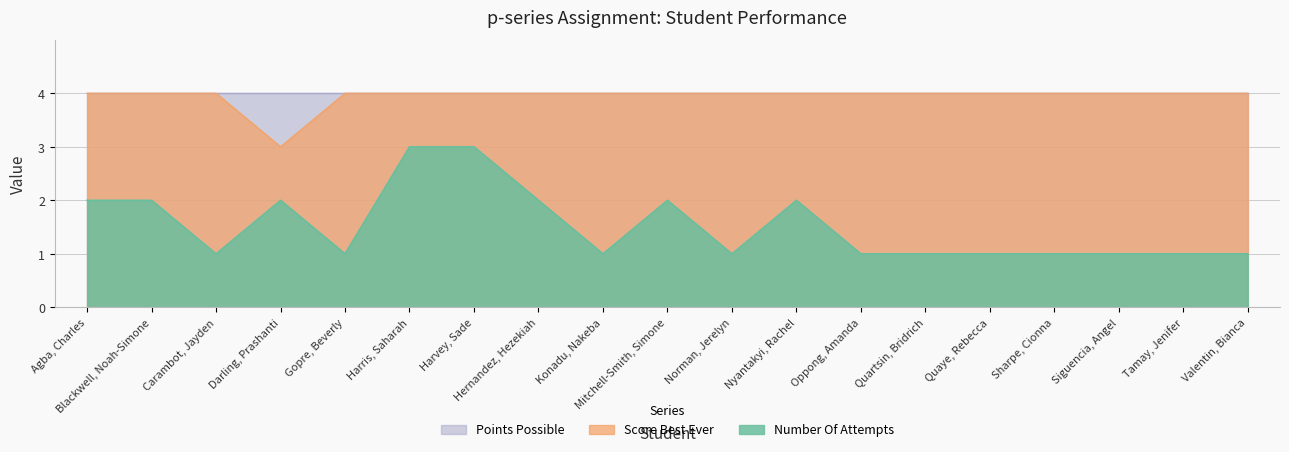

Reading left to right, extract all data points from this chart.

Number Of Attempts: Agba, Charles=2	Blackwell, Noah-Simone=2	Carambot, Jayden=1	Darling, Prashanti=2	Gopre, Beverly=1	Harris, Saharah=3	Harvey, Sade=3	Hernandez, Hezekiah=2	Konadu, Nakeba=1	Mitchell-Smith, Simone=2	Norman, Jerelyn=1	Nyantakyi, Rachel=2	Oppong, Amanda=1	Quartsin, Bridrich=1	Quaye, Rebecca=1	Sharpe, Cionna=1	Siguencia, Angel=1	Tamay, Jenifer=1	Valentin, Bianca=1
Score Best Ever: Agba, Charles=4	Blackwell, Noah-Simone=4	Carambot, Jayden=4	Darling, Prashanti=3	Gopre, Beverly=4	Harris, Saharah=4	Harvey, Sade=4	Hernandez, Hezekiah=4	Konadu, Nakeba=4	Mitchell-Smith, Simone=4	Norman, Jerelyn=4	Nyantakyi, Rachel=4	Oppong, Amanda=4	Quartsin, Bridrich=4	Quaye, Rebecca=4	Sharpe, Cionna=4	Siguencia, Angel=4	Tamay, Jenifer=4	Valentin, Bianca=4